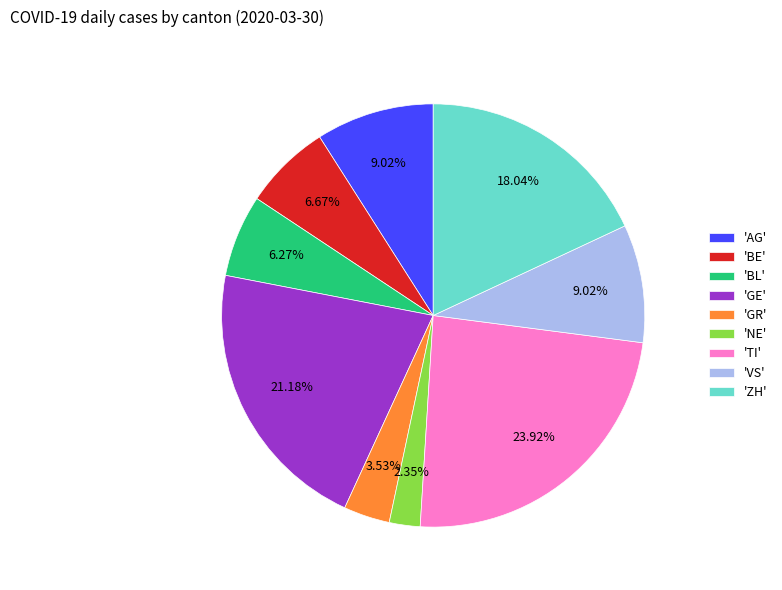

Is there a majority slice in this chart?

No